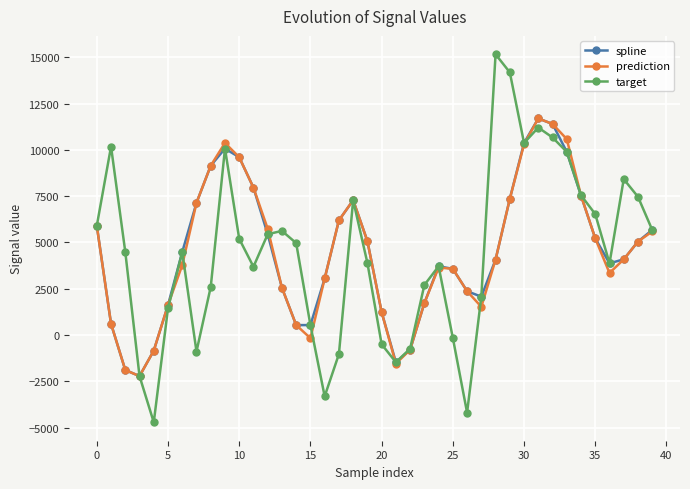

Which series has the widest spread of values?

target